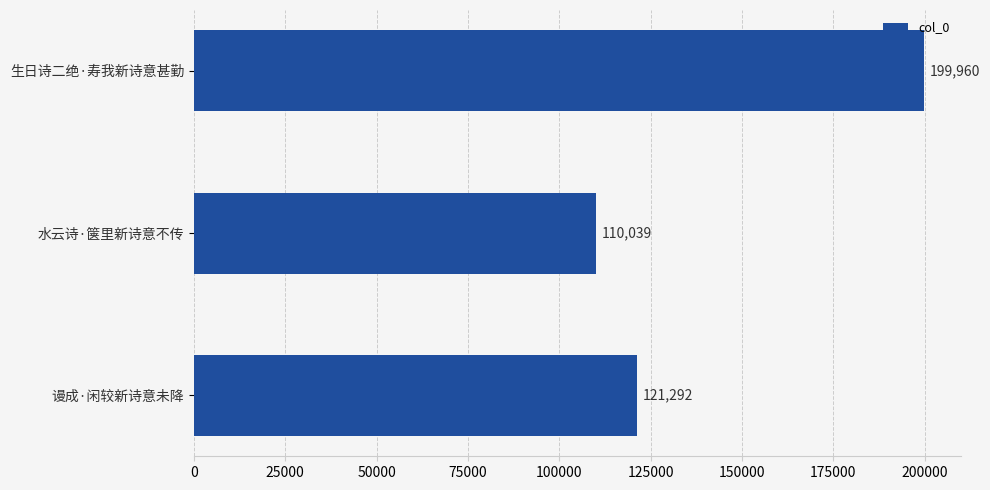

Which category has the lowest value across all series?

水云诗·箧里新诗意不传